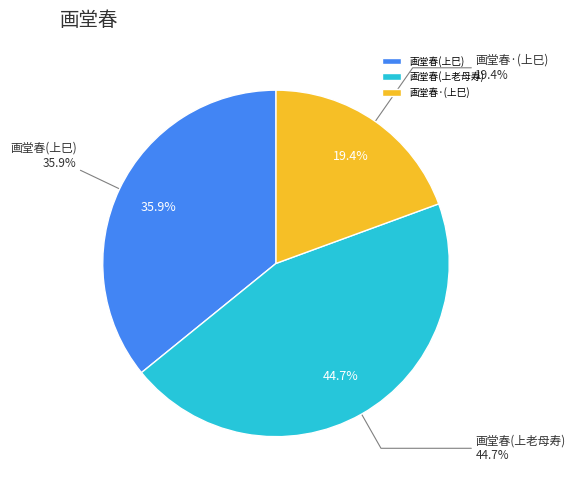

To the nearest percent, what is the difference between the largest and smallest slice percentages?

25%